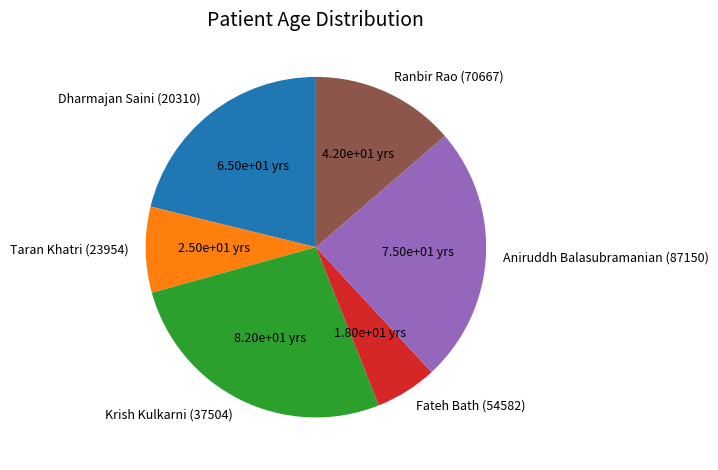

Rank the categories by value from lowest to highest.

Fateh Bath (54582), Taran Khatri (23954), Ranbir Rao (70667), Dharmajan Saini (20310), Aniruddh Balasubramanian (87150), Krish Kulkarni (37504)